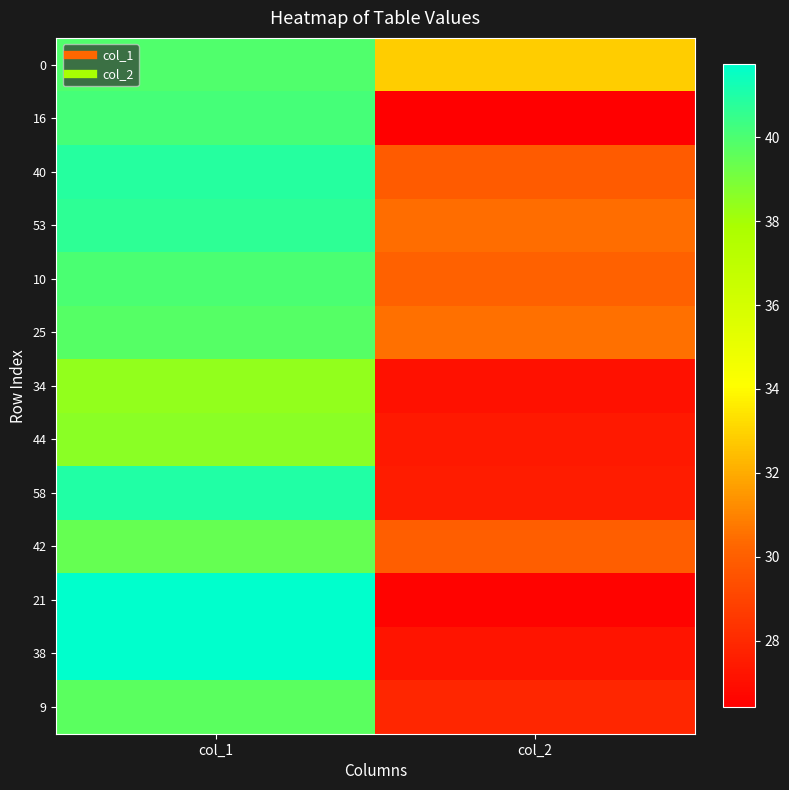

What is the total value across all series at col_2?

373.9